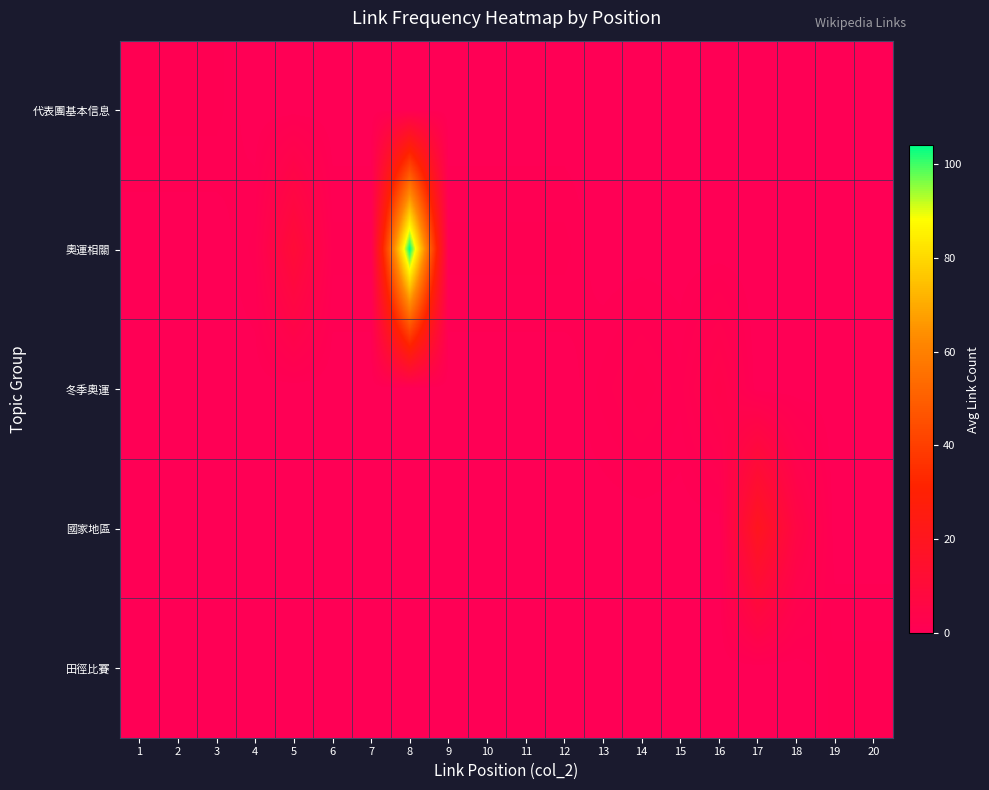

How many series are shown in this chart?

5